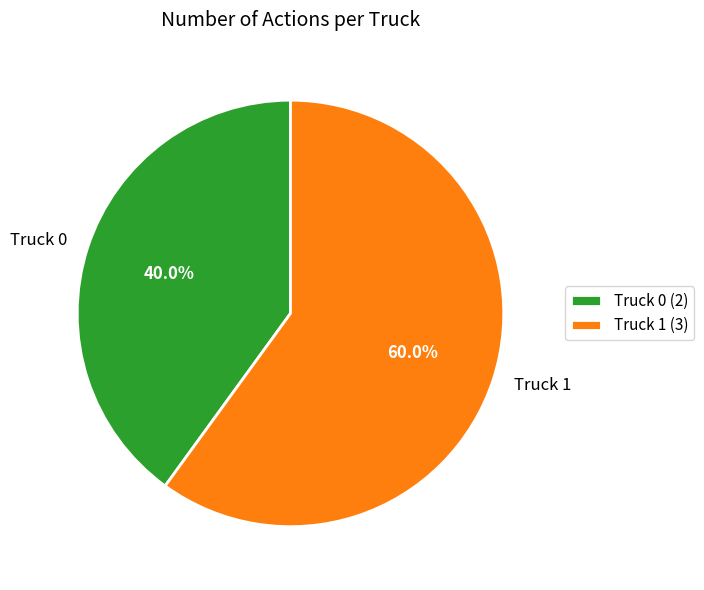

Which slice represents more than half of the pie?

Truck 1